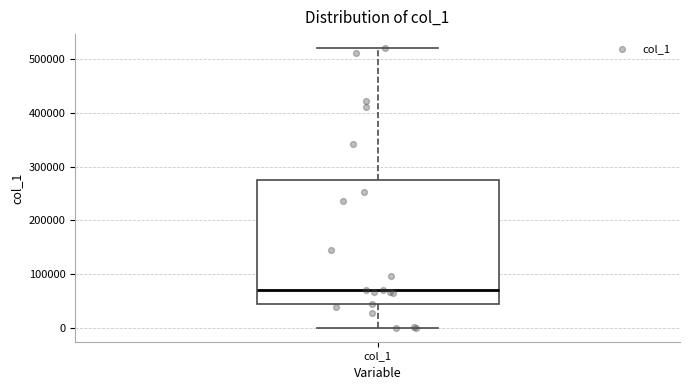

Transcribe this box plot: give where the median line is, the range the box spans, and where the two whiskers end, as read against the y-axis. The values are not printed on the chart, so give them approximately, as read against the axis.

median 70000, box 40000 to 270000, whiskers 0 to 520000